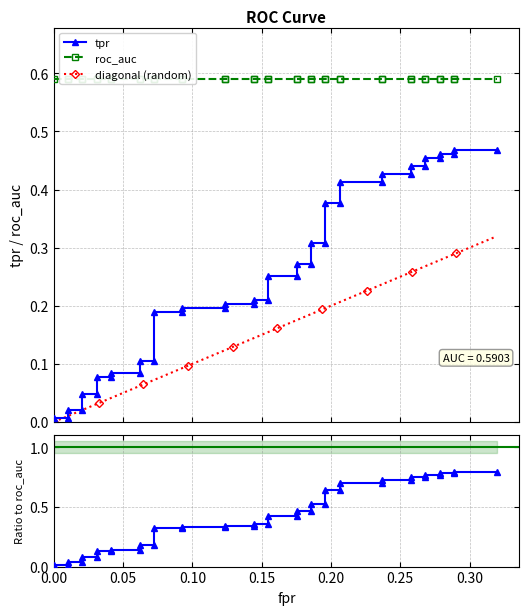

At which label is fpr closest to 0?

fpr